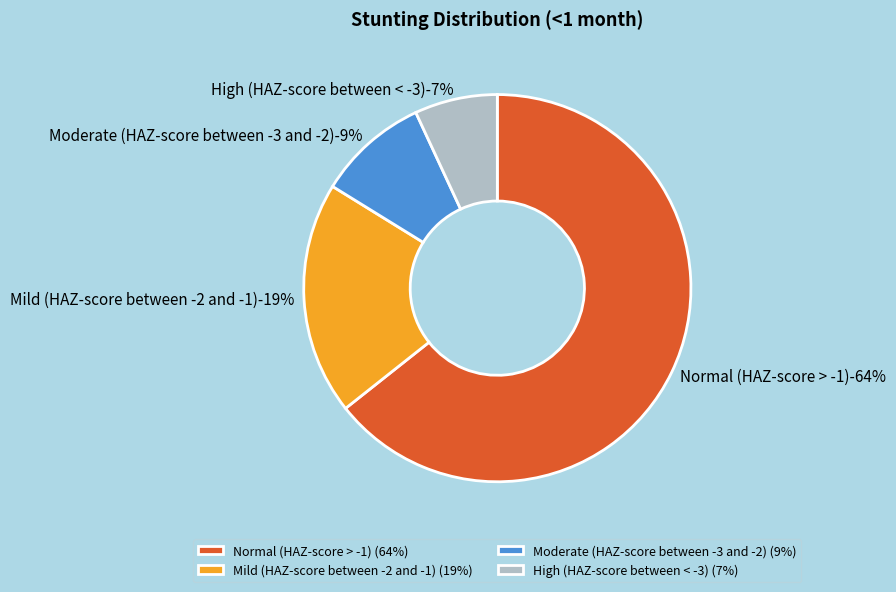

Is the sum of Normal (HAZ-score > -1) and Moderate (HAZ-score between -3 and -2) greater than half?

Yes